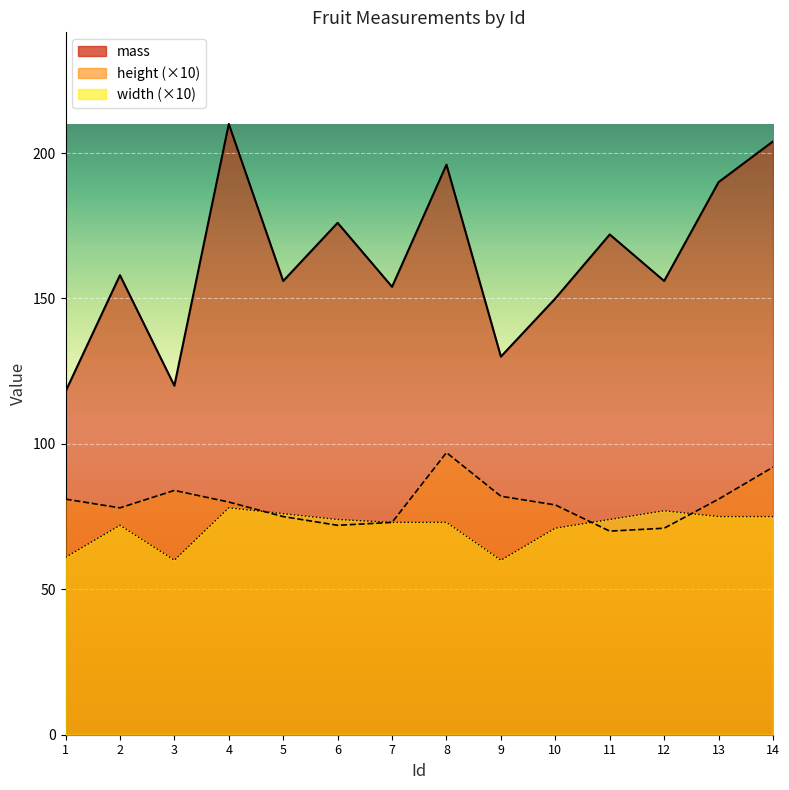

Reading left to right, extract all data points from this chart.

mass: 1=118	2=158	3=120	4=210	5=156	6=176	7=154	8=196	9=130	10=150	11=172	12=156	13=190	14=204
height: 1=81	2=78	3=84	4=80	5=75	6=72	7=73	8=97	9=82	10=79	11=70	12=71	13=81	14=92
width: 1=61	2=72	3=60	4=78	5=76	6=74	7=73	8=73	9=60	10=71	11=74	12=77	13=75	14=75